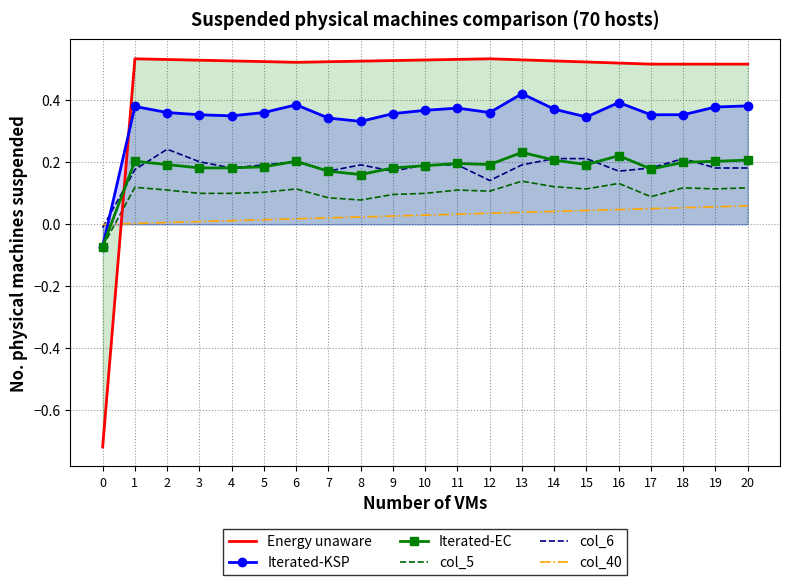

Rank the series at 17 from highest to lowest value.

Energy unaware, Iterated-KSP, col_6, Iterated-EC, col_5, col_40